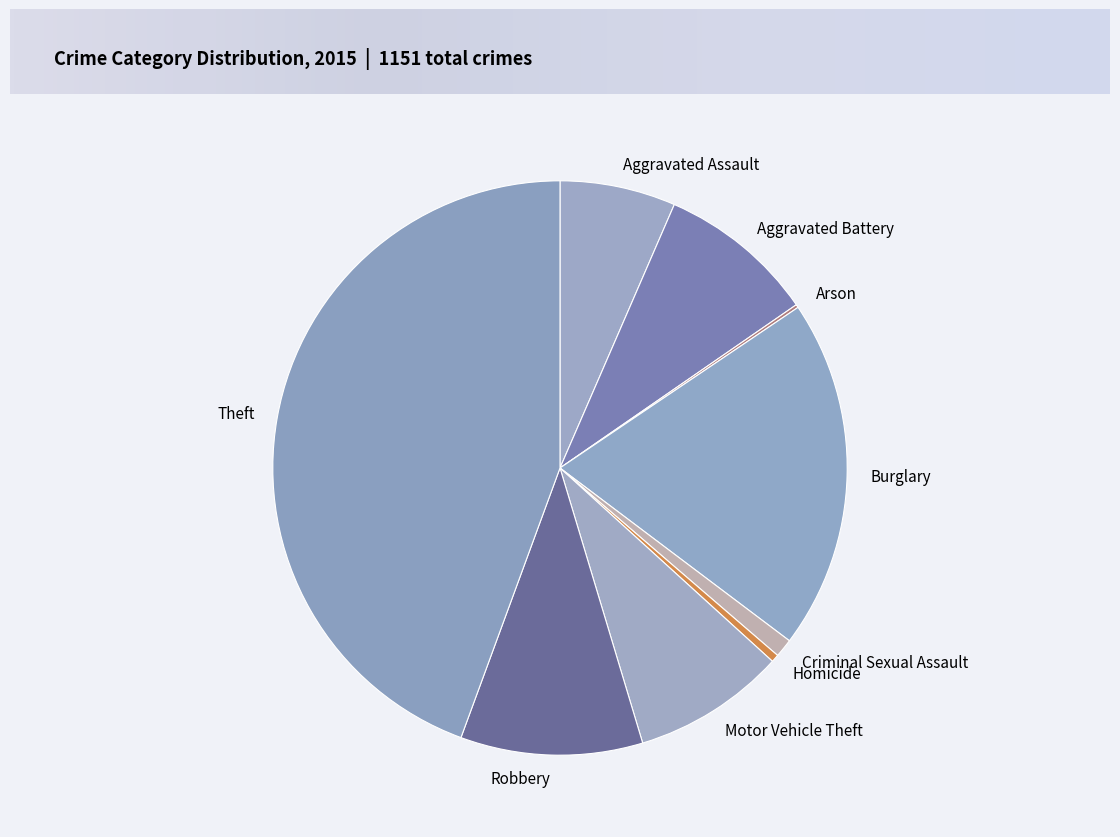

What is the largest slice in the pie chart?

Theft